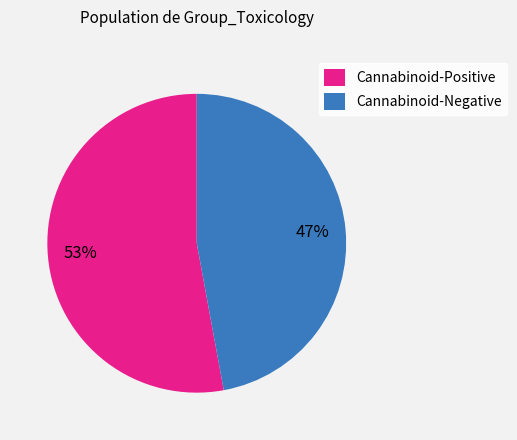

Does any single category account for the majority?

Yes